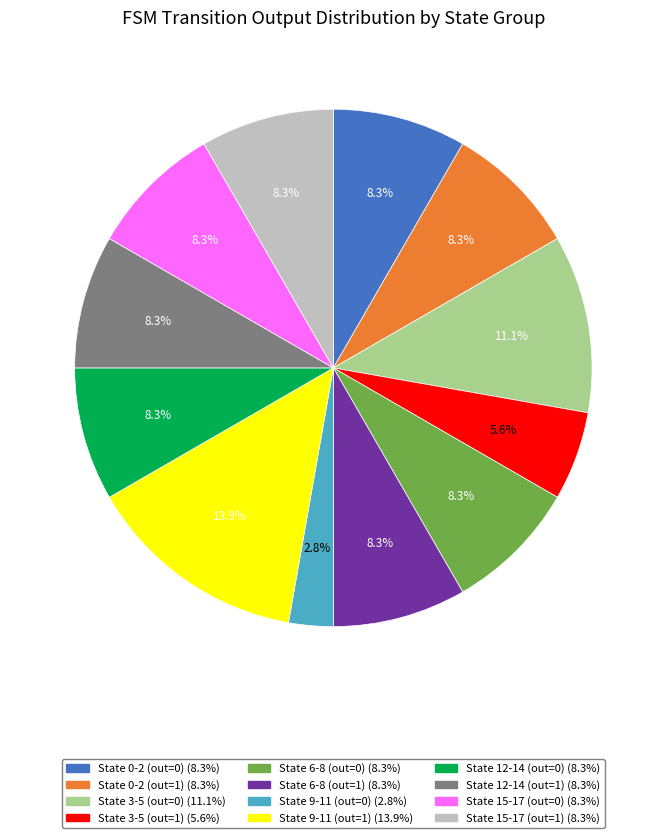

Is there any slice that represents more than half of the pie?

No